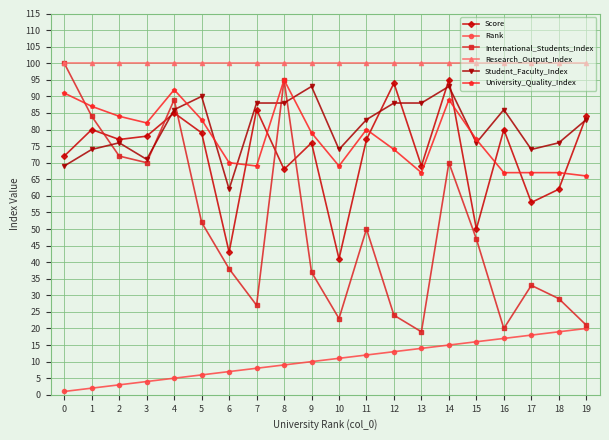

Count the number of categories in the chart.

20